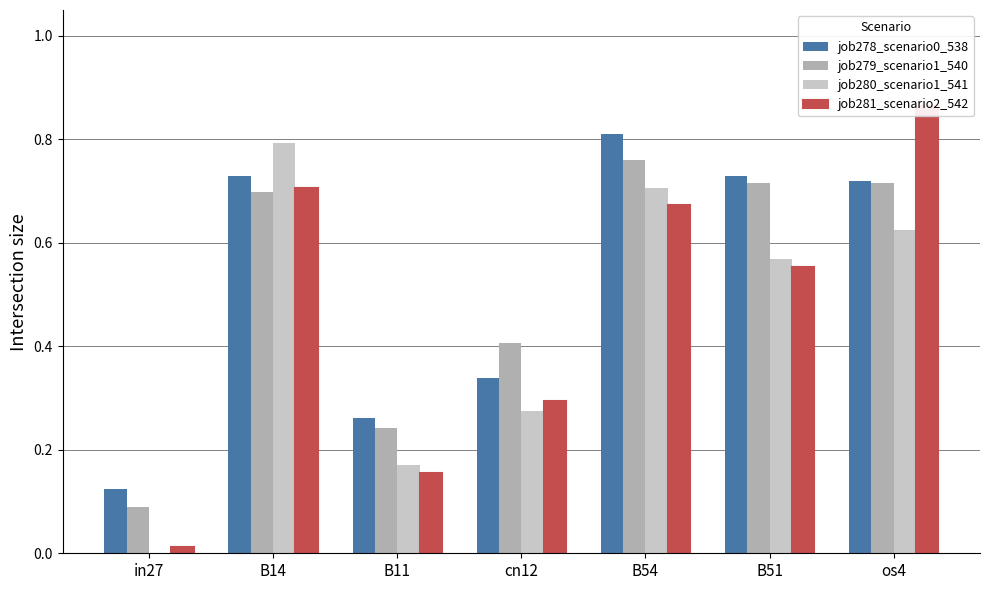

Reading left to right, what are all the values shown in this chart?

job278_scenario0_538: in27=0.1	B14=0.7	B11=0.3	cn12=0.3	B54=0.8	B51=0.7	os4=0.7
job279_scenario1_540: in27=0.1	B14=0.7	B11=0.2	cn12=0.4	B54=0.8	B51=0.7	os4=0.7
job280_scenario1_541: in27=0.0	B14=0.8	B11=0.2	cn12=0.3	B54=0.7	B51=0.6	os4=0.6
job281_scenario2_542: in27=0.0	B14=0.7	B11=0.2	cn12=0.3	B54=0.7	B51=0.6	os4=0.9